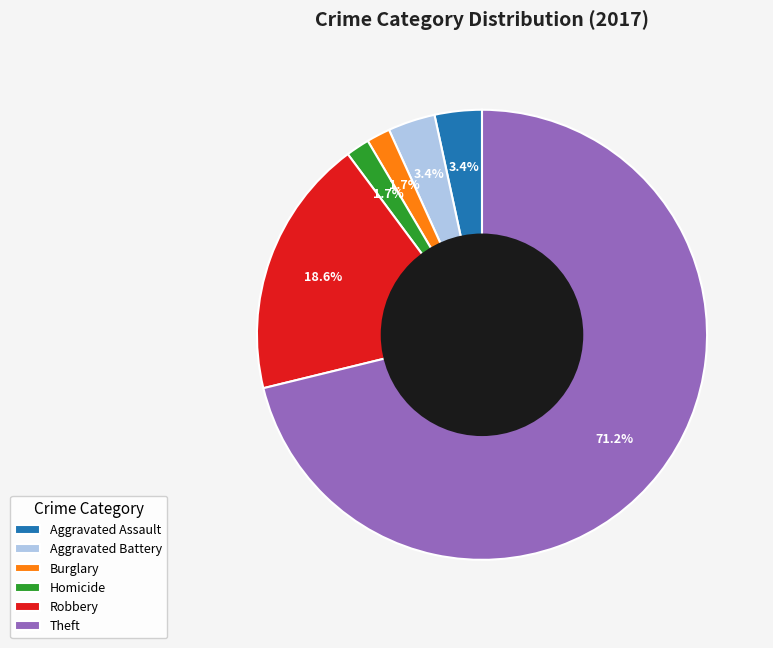

Which slice is the largest?

Theft